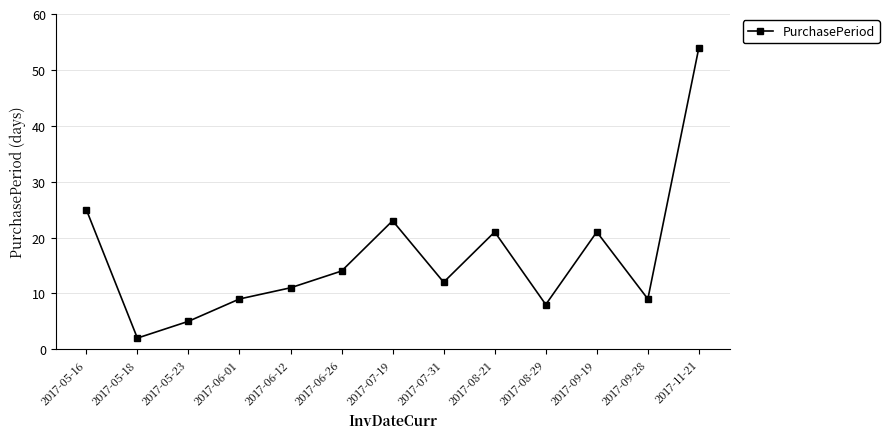

How many lines are shown in the chart?

1